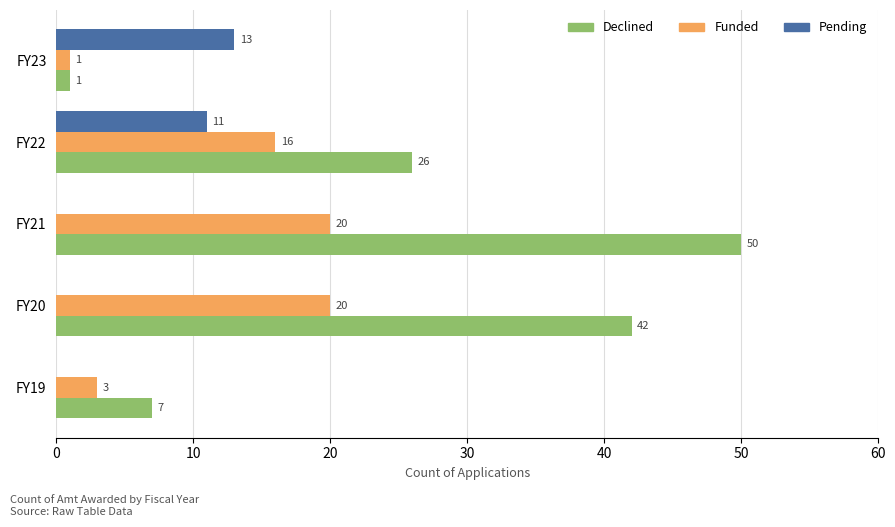

At which label does Declined reach its peak?

FY21